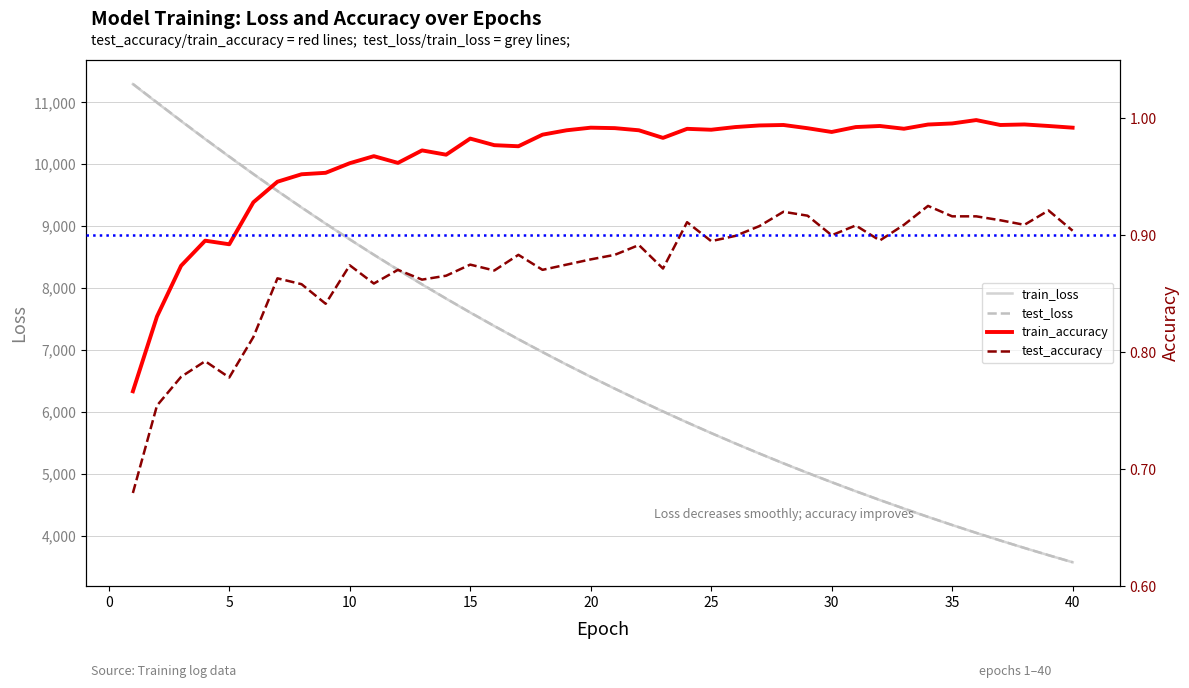

What is the sum of all train_loss values?

272291.4